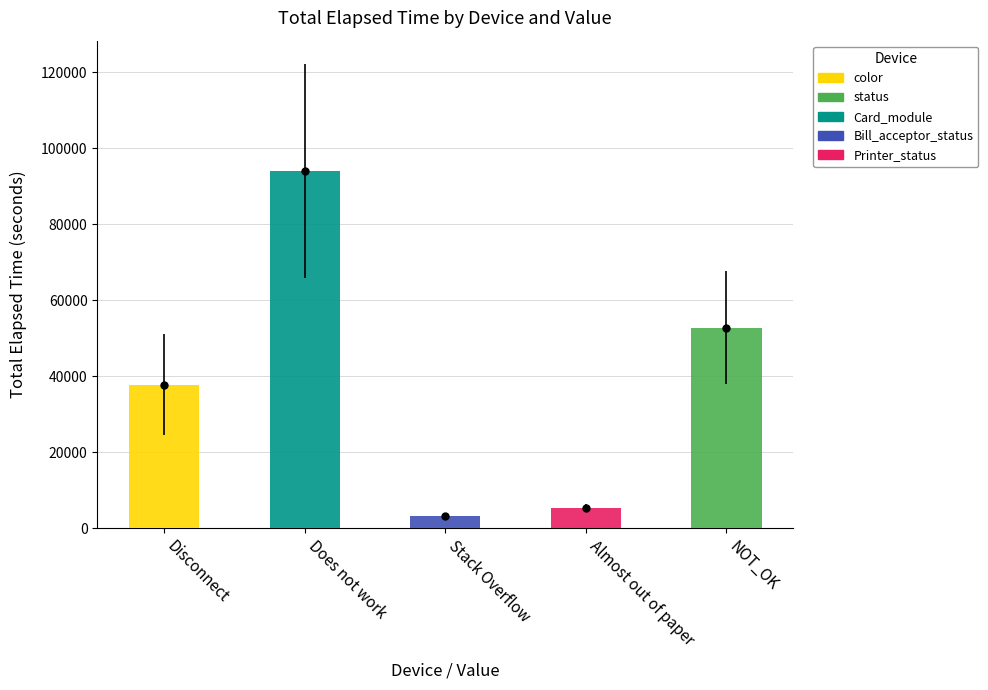

At which label does color reach its peak?

Disconnect